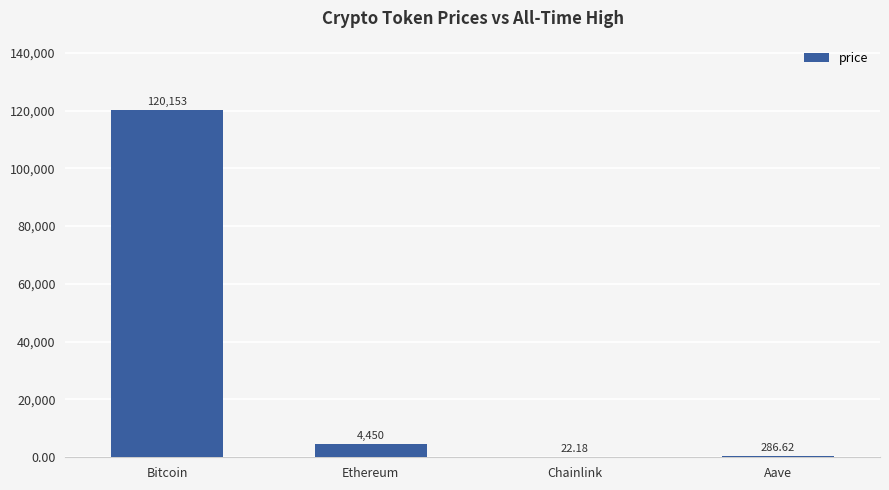

Are the bars horizontal?

No